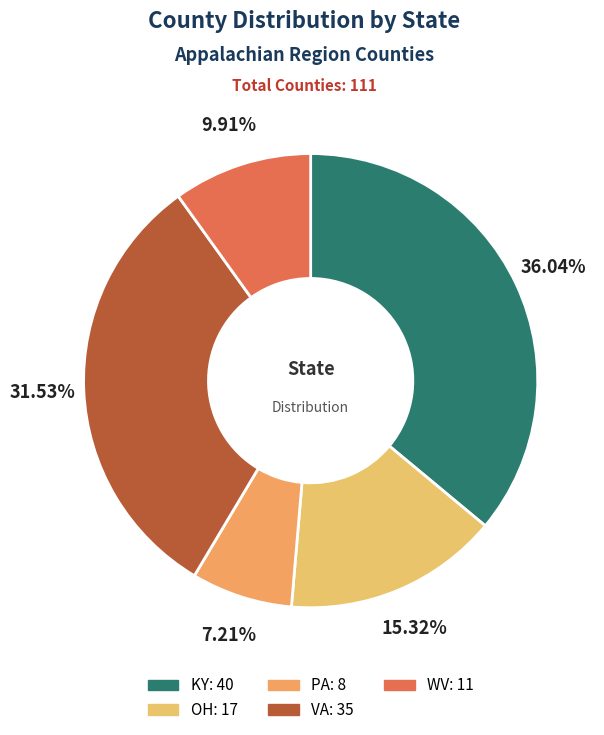

Which category has the biggest portion of the pie?

KY